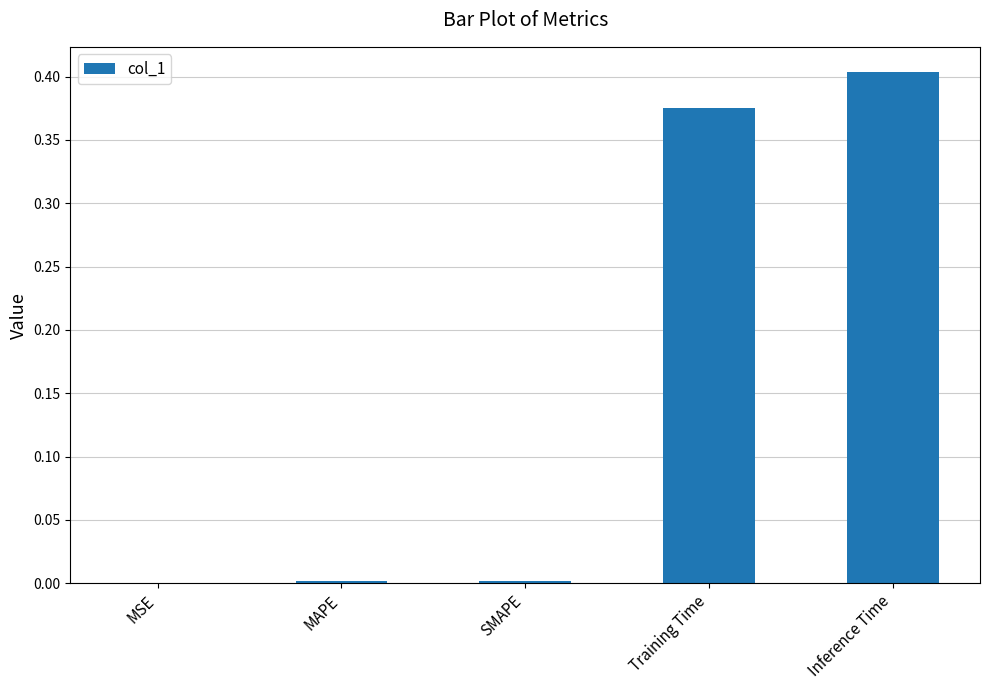

What is the sum of all values?

0.8